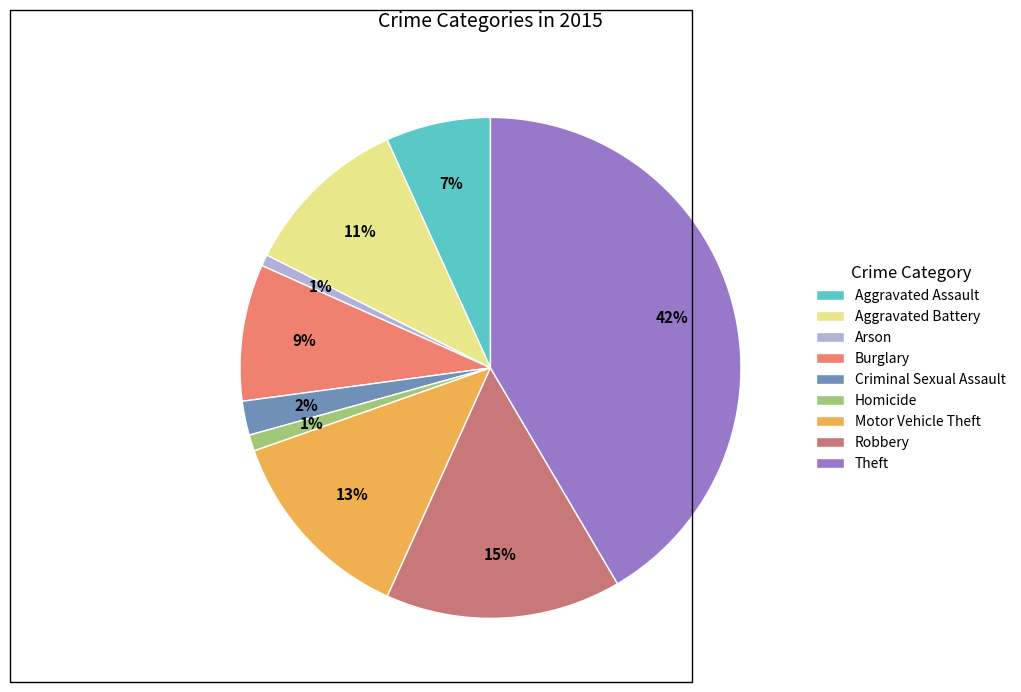

Combined, do Theft and Aggravated Battery account for over 50%?

Yes